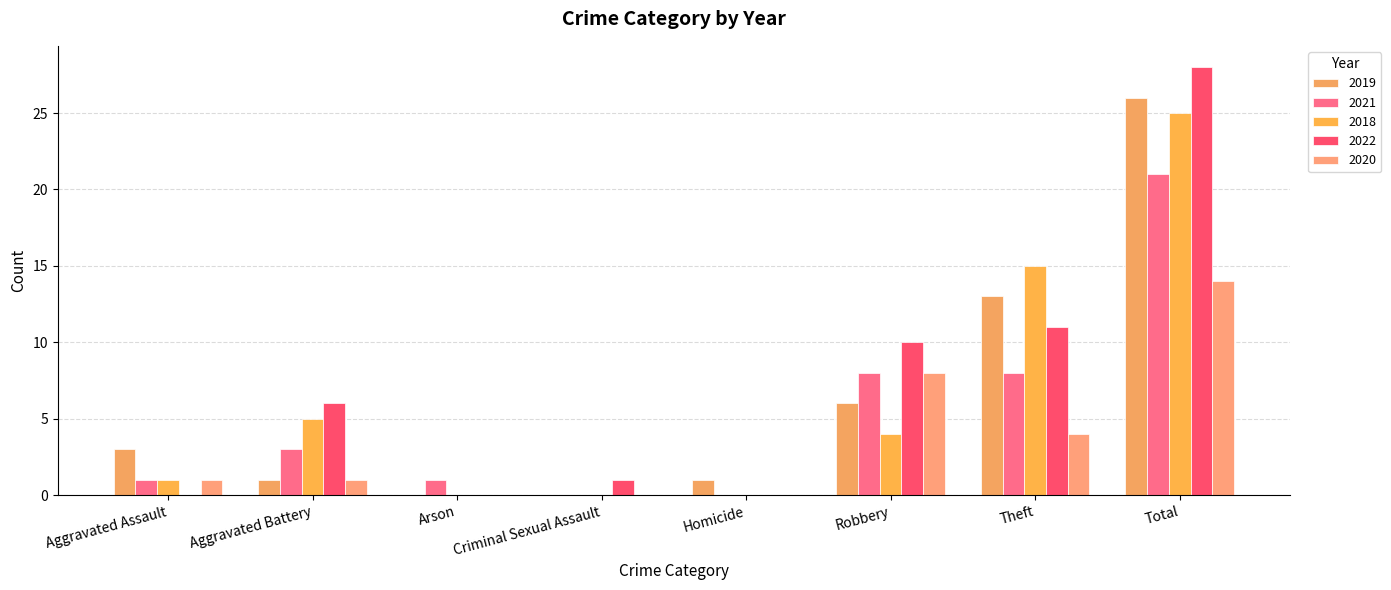

Are the bars grouped side by side (vs. stacked)?

Yes